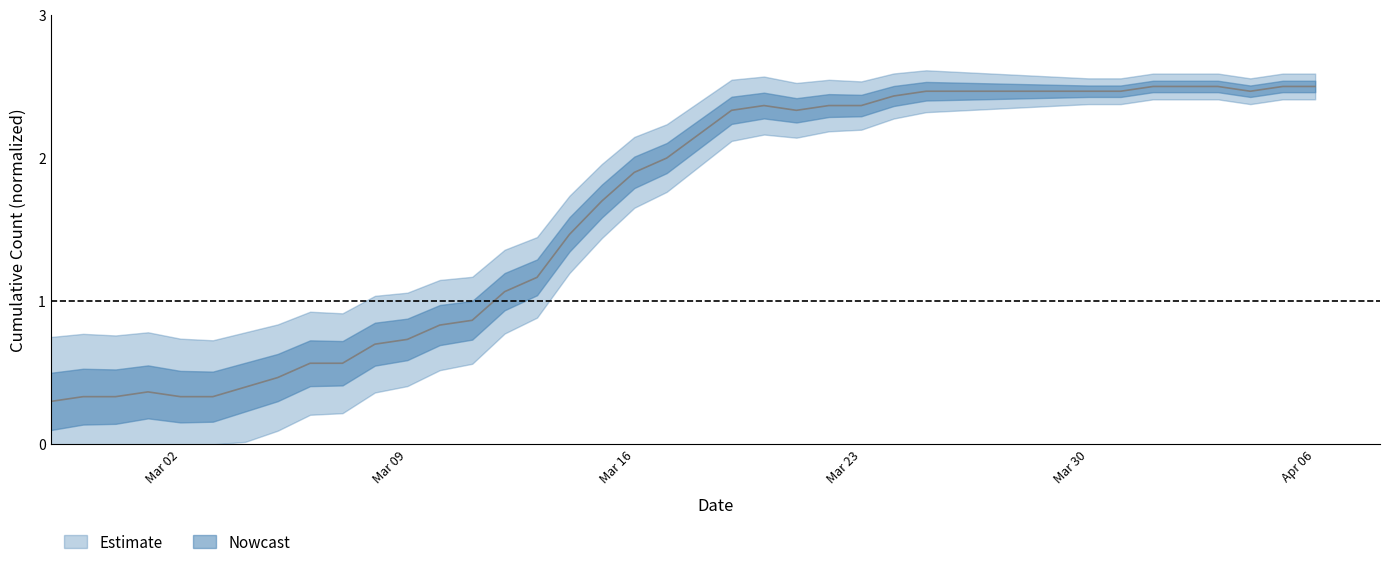

True or false: the data shows 3.4 at 2020-03-17.

False